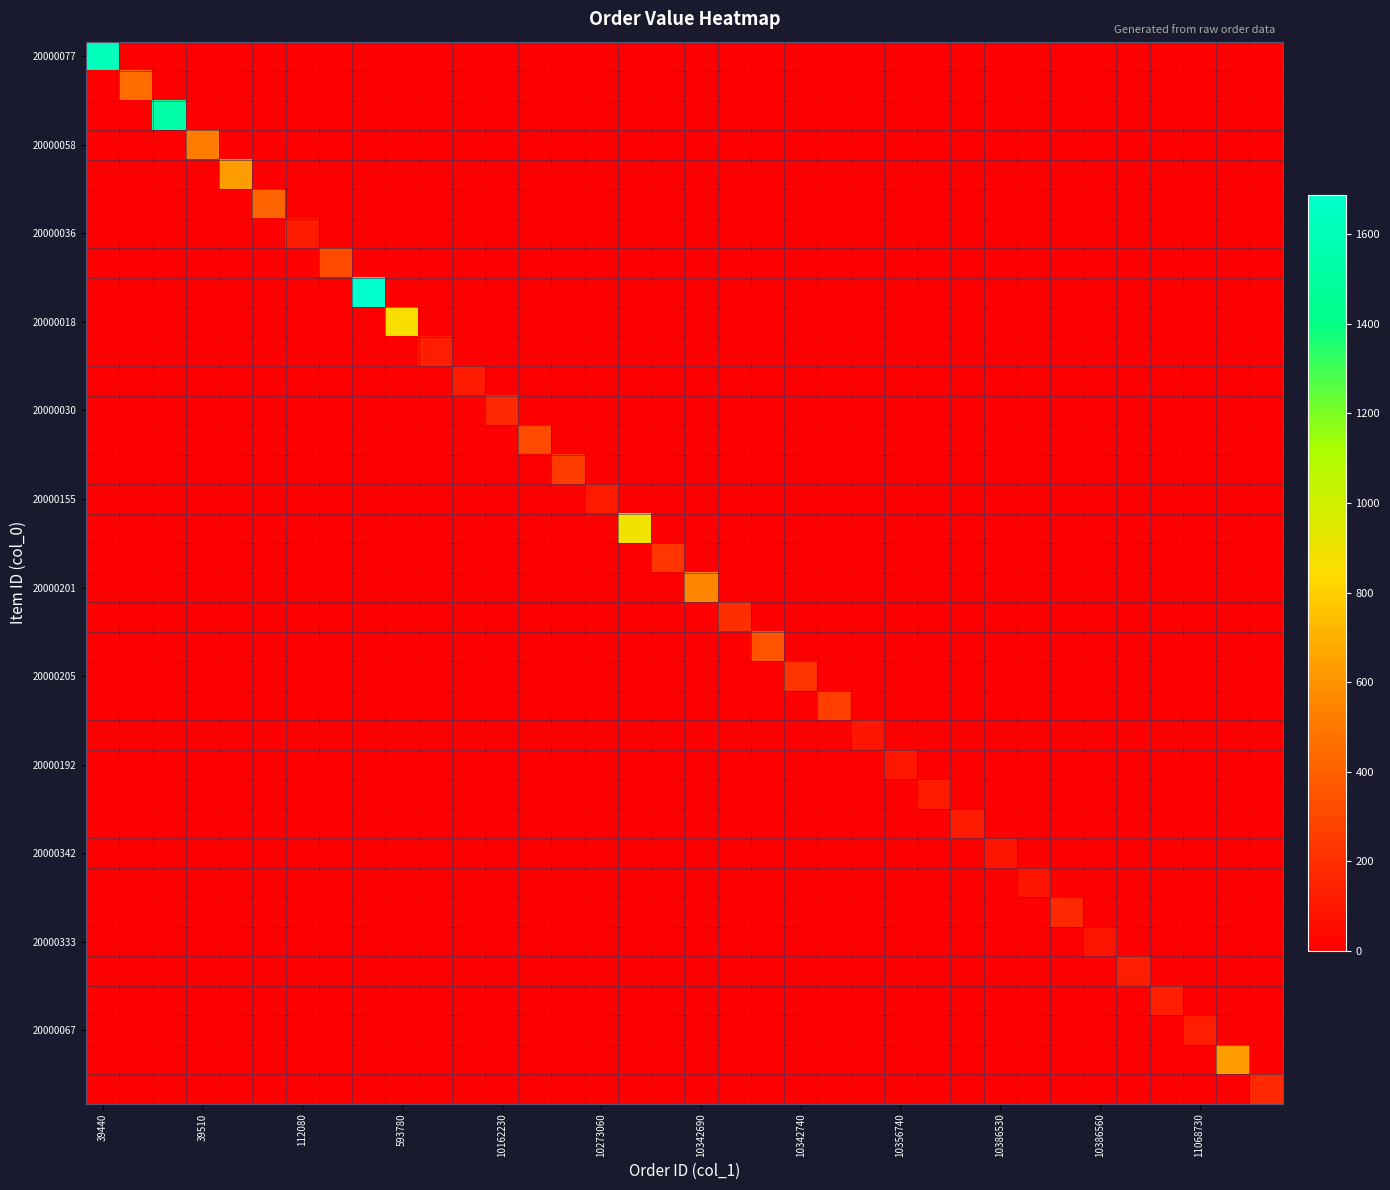

What is the greatest value displayed?

1688.3